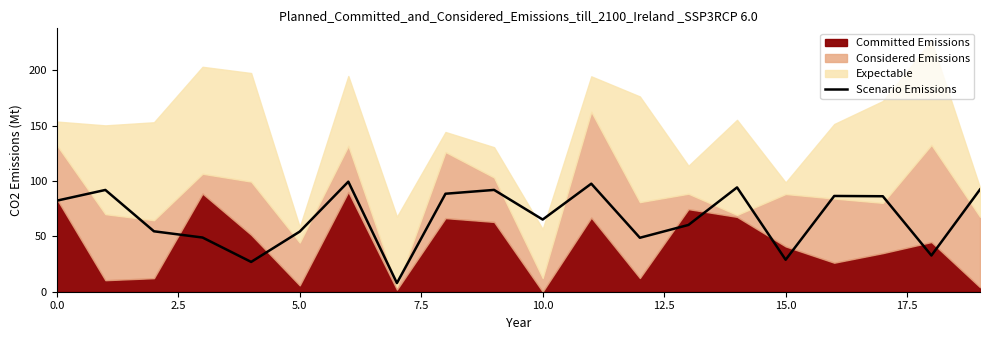

What is the highest value of the Scenario Emissions series?

99.5